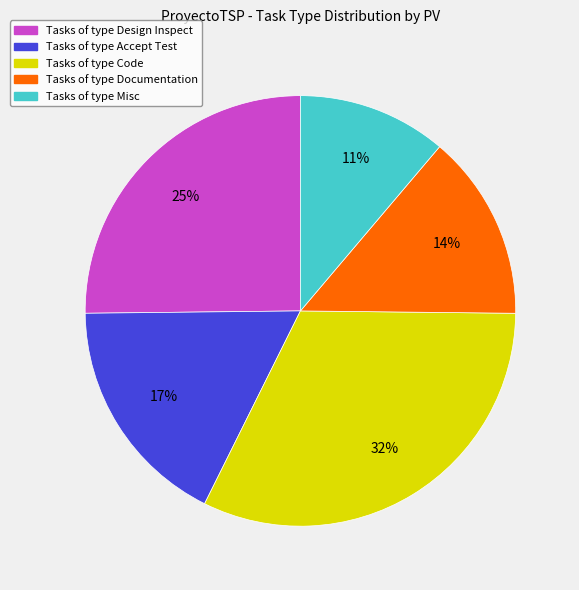

To the nearest percent, what is the average slice percentage?

20%